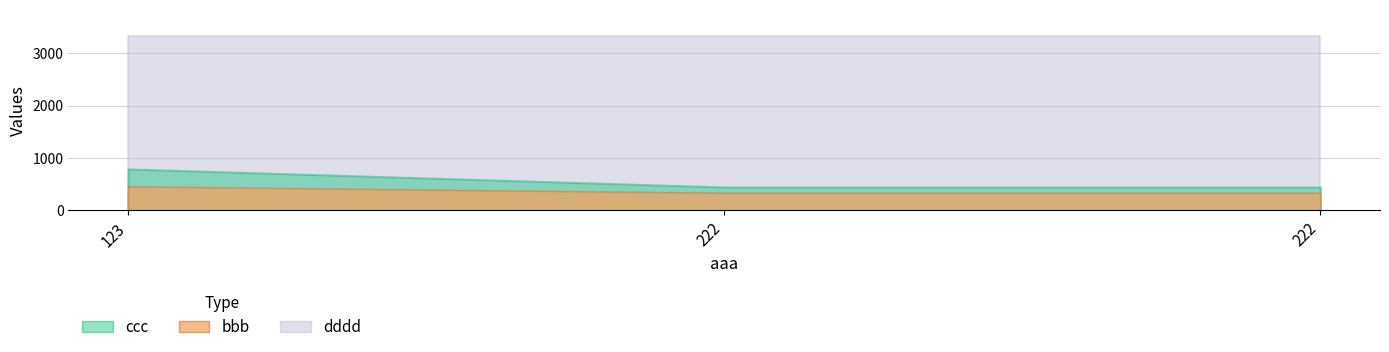

What is the minimum value for ccc?

444